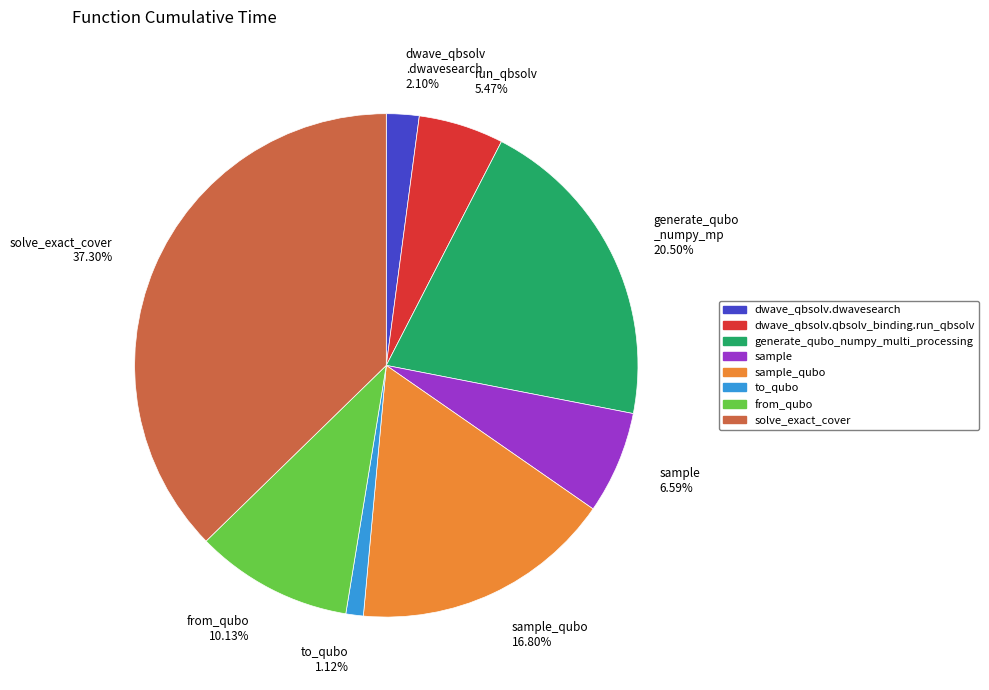

Rank the categories by value from highest to lowest.

solve_exact_cover 37.30%, generate_qubo _numpy_mp 20.50%, sample_qubo 16.80%, from_qubo 10.13%, sample 6.59%, run_qbsolv 5.47%, dwave_qbsolv .dwavesearch 2.10%, to_qubo 1.12%